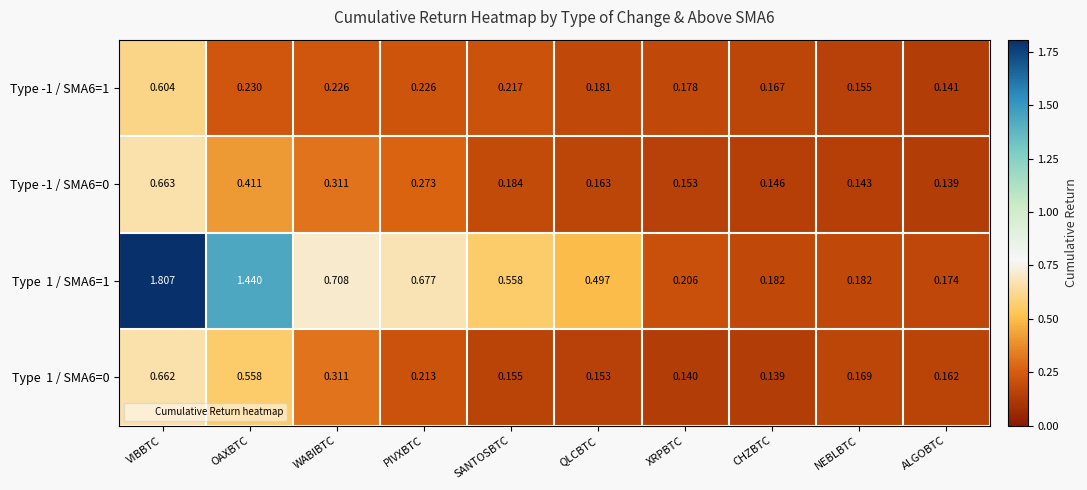

At which category is the sum across all series the highest?

VIBBTC